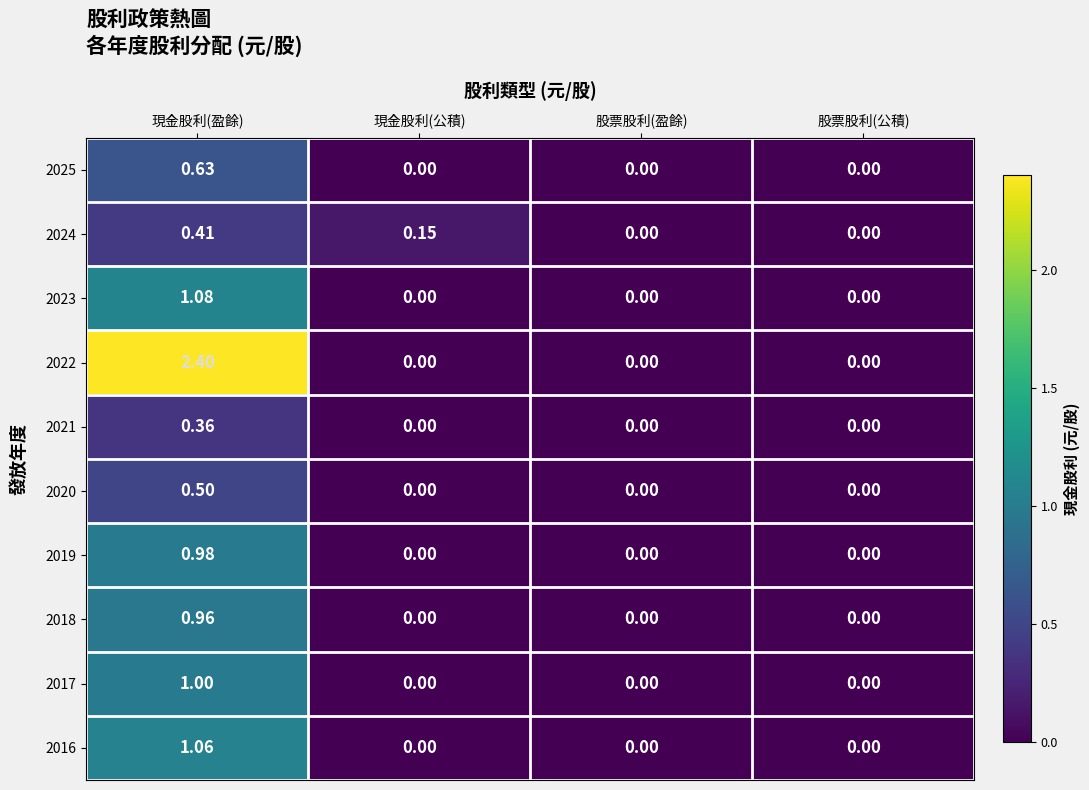

Which series has the largest total across all categories?

2022